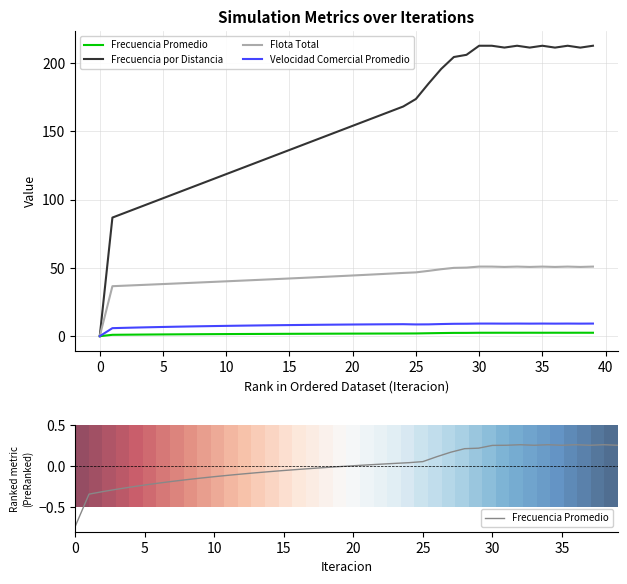

What is the average value of the Velocidad Comercial Promedio series?

8.0